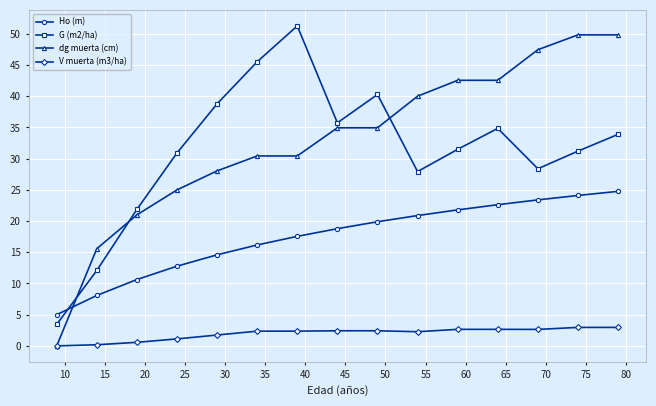

True or false: V muerta (m3/ha) and Ho (m) cross at least once.

False